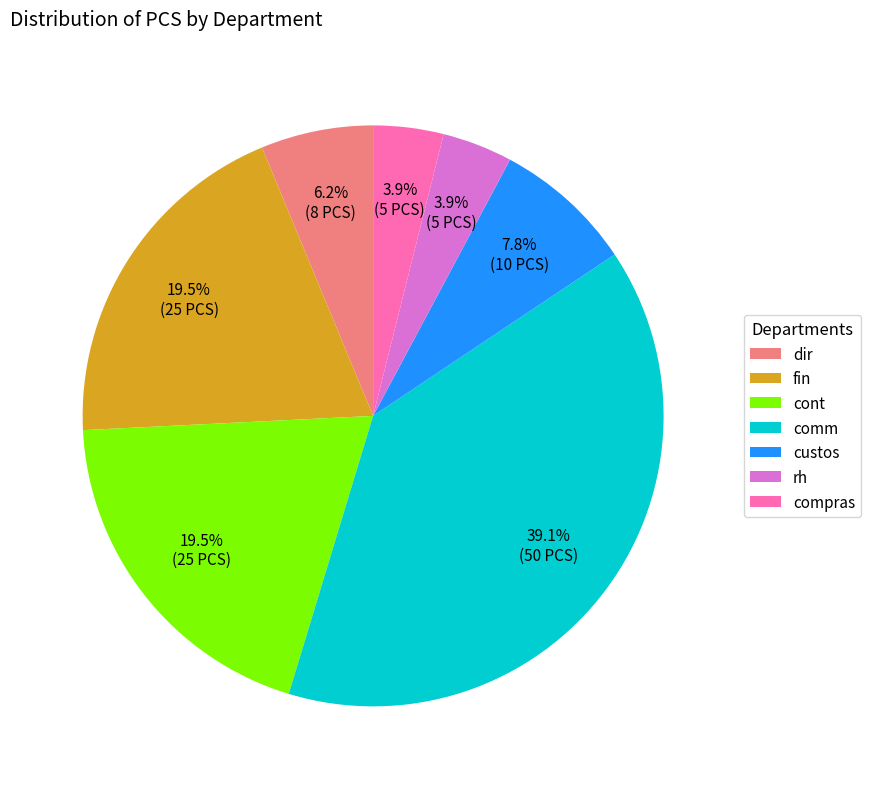

What is the ratio of the value at dir to the value at rh?

1.6